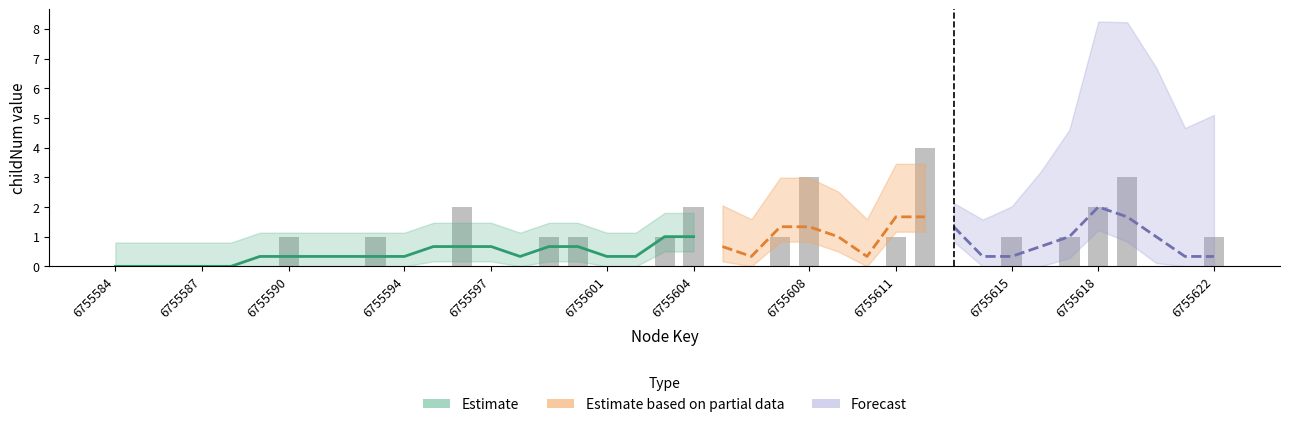

What is the value of the 17th bar from the left?

1